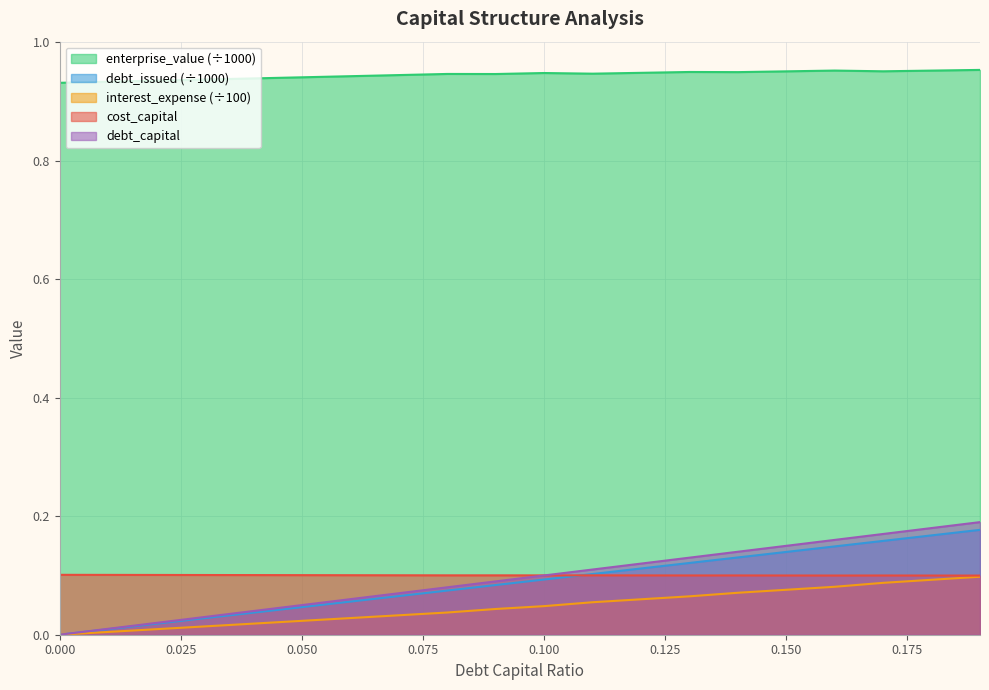

What is the value of the debt_capital point at the 13th from the left?

0.1